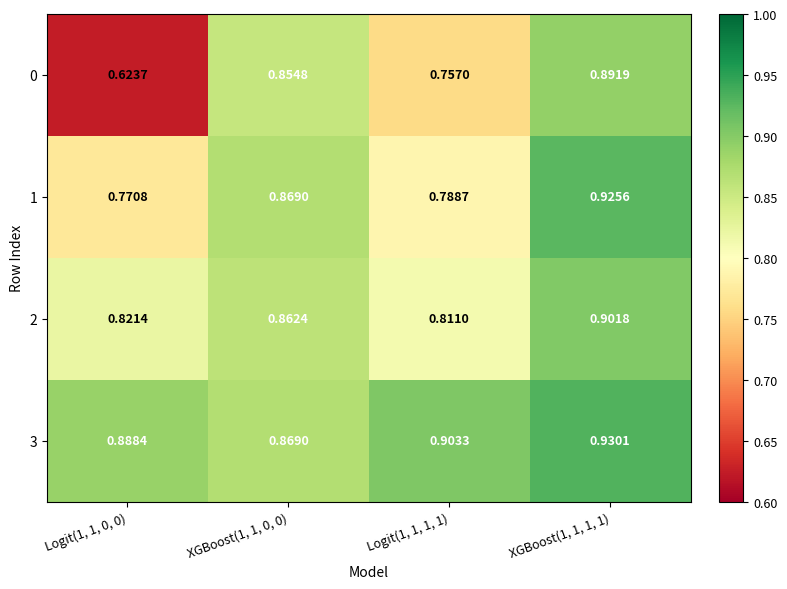

Is the value of 2 at XGBoost(1, 1, 1, 1) greater than the value of 0 at Logit(1, 1, 1, 1)?

Yes